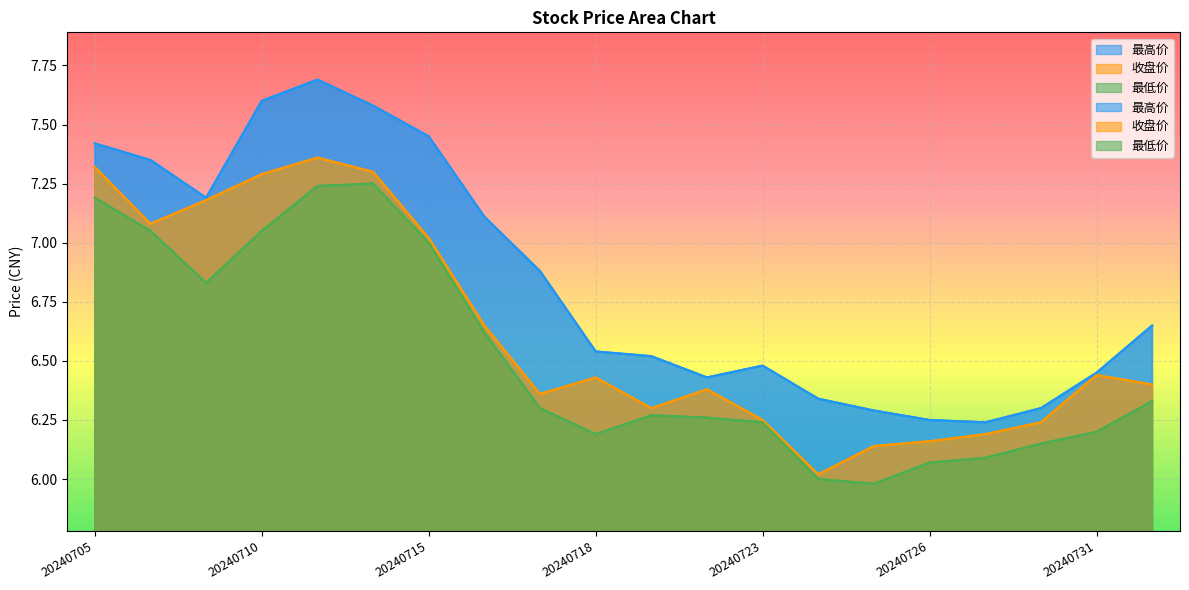

True or false: 最高价 and 最低价 cross at least once.

False